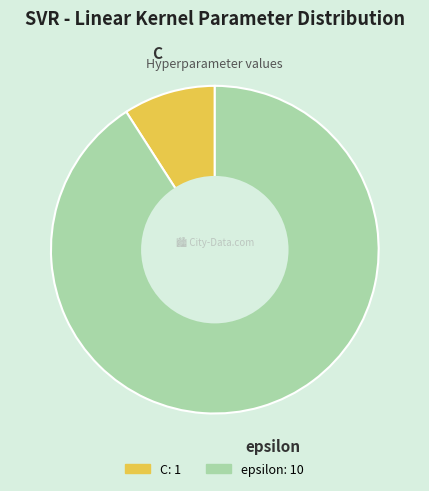

Combined, do C and epsilon account for over 50%?

Yes